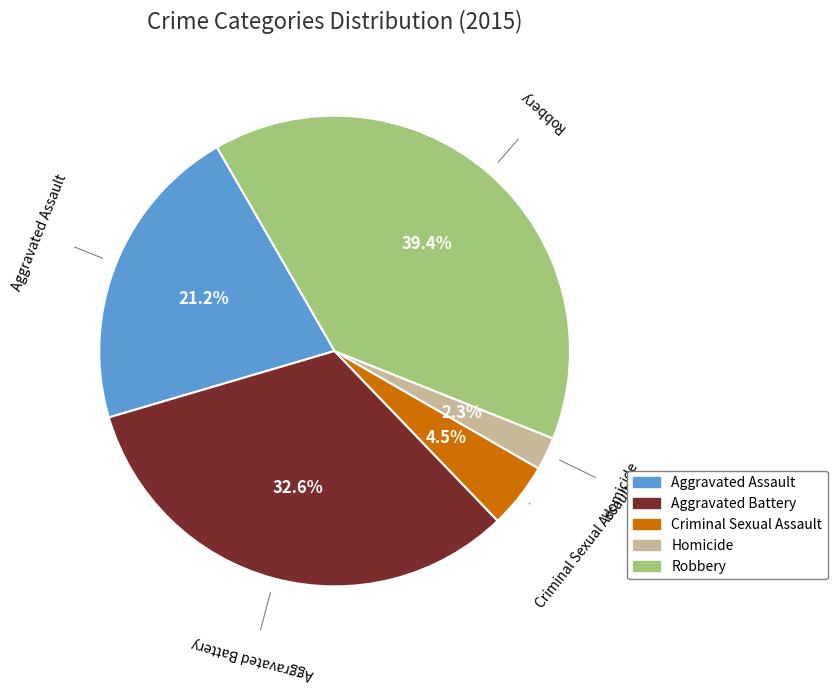

To the nearest percent, what portion does Aggravated Assault represent?

21%